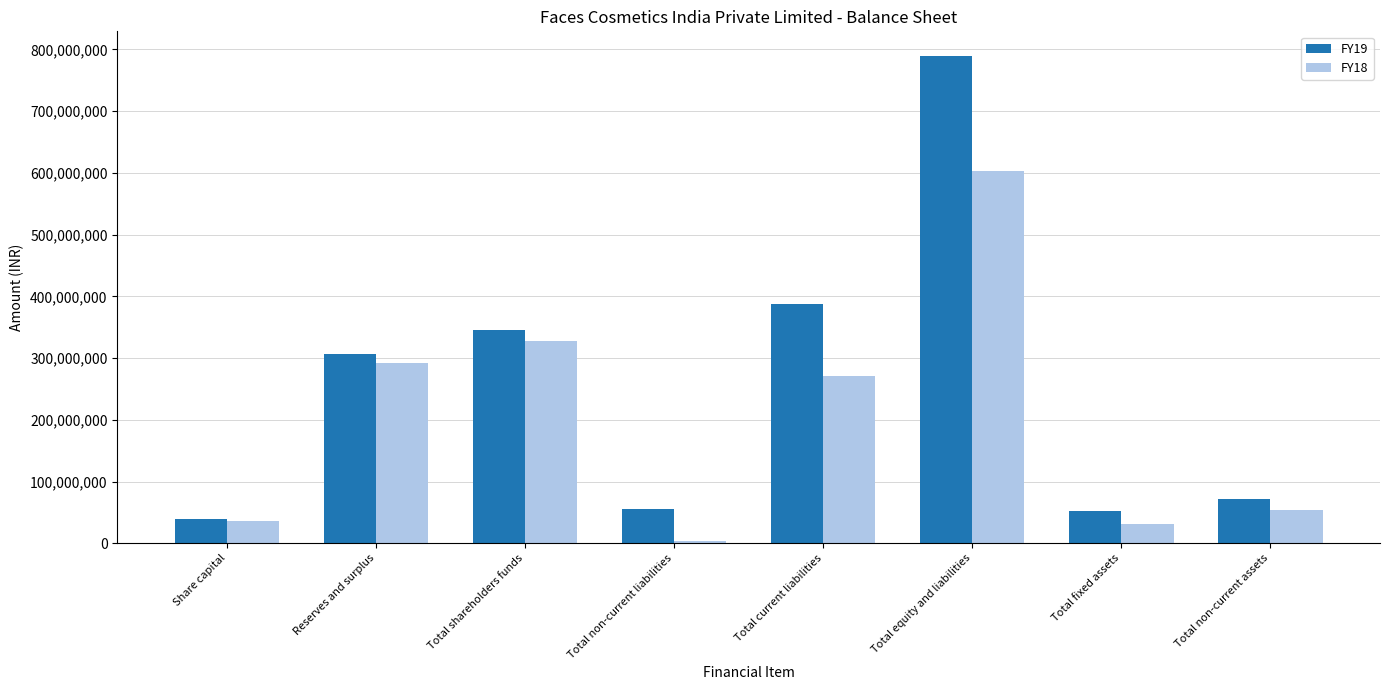

Rank the series at Total non-current liabilities from lowest to highest value.

FY18, FY19